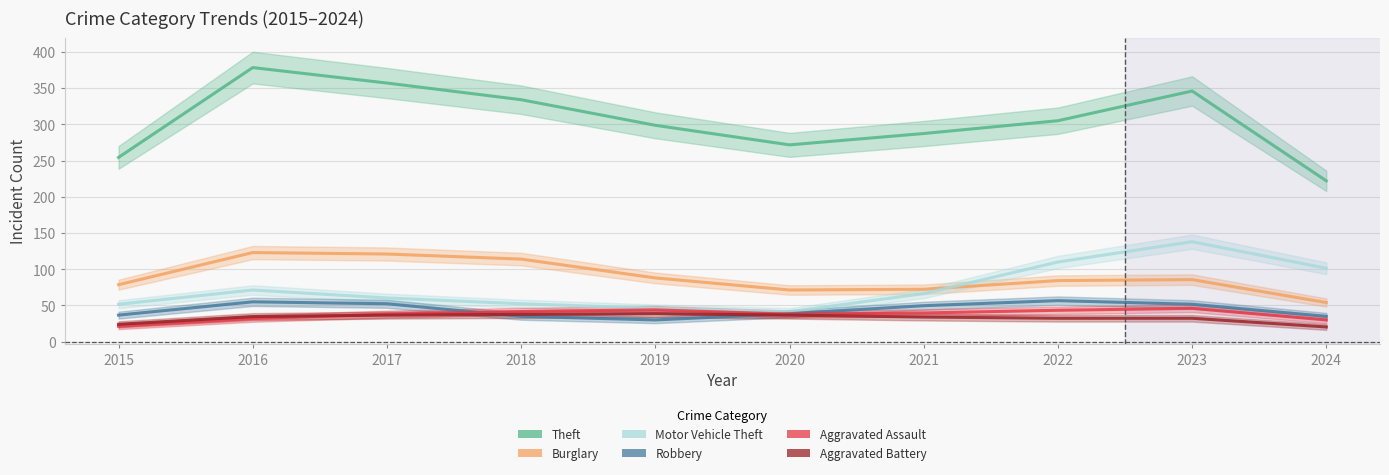

What are all the series names shown in the legend?

Theft, Burglary, Motor Vehicle Theft, Robbery, Aggravated Assault, Aggravated Battery